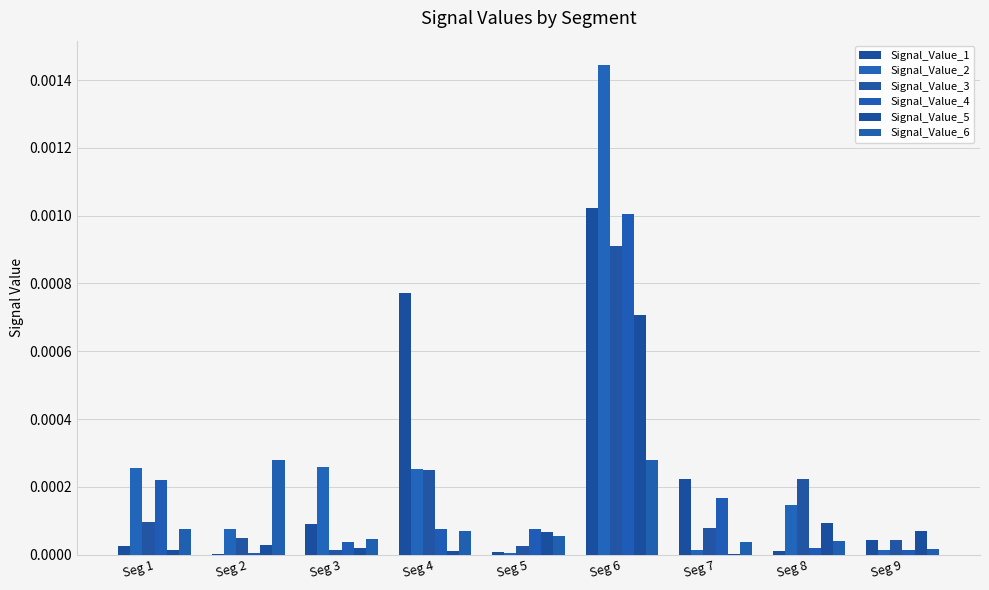

At how many categories does at least one series exceed 0?

9